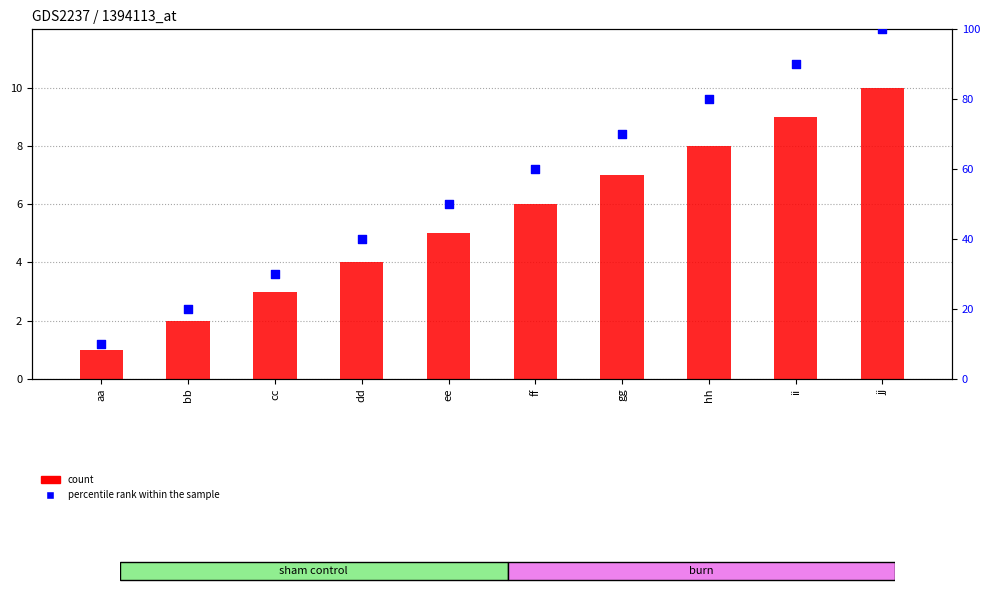

At how many categories does at least one series exceed 78?

3